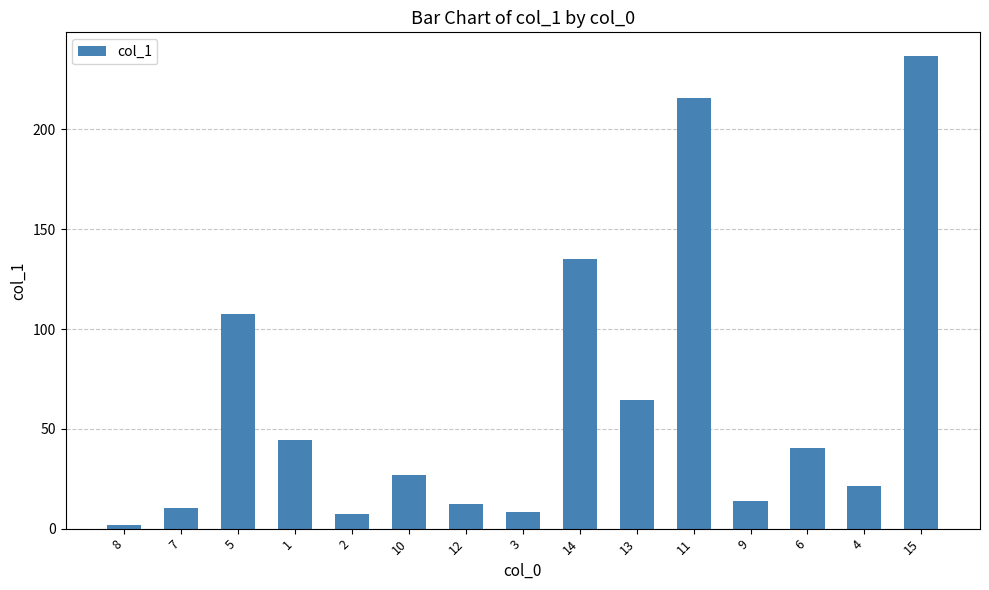

What is the value of the 2nd bar from the left?

10.2